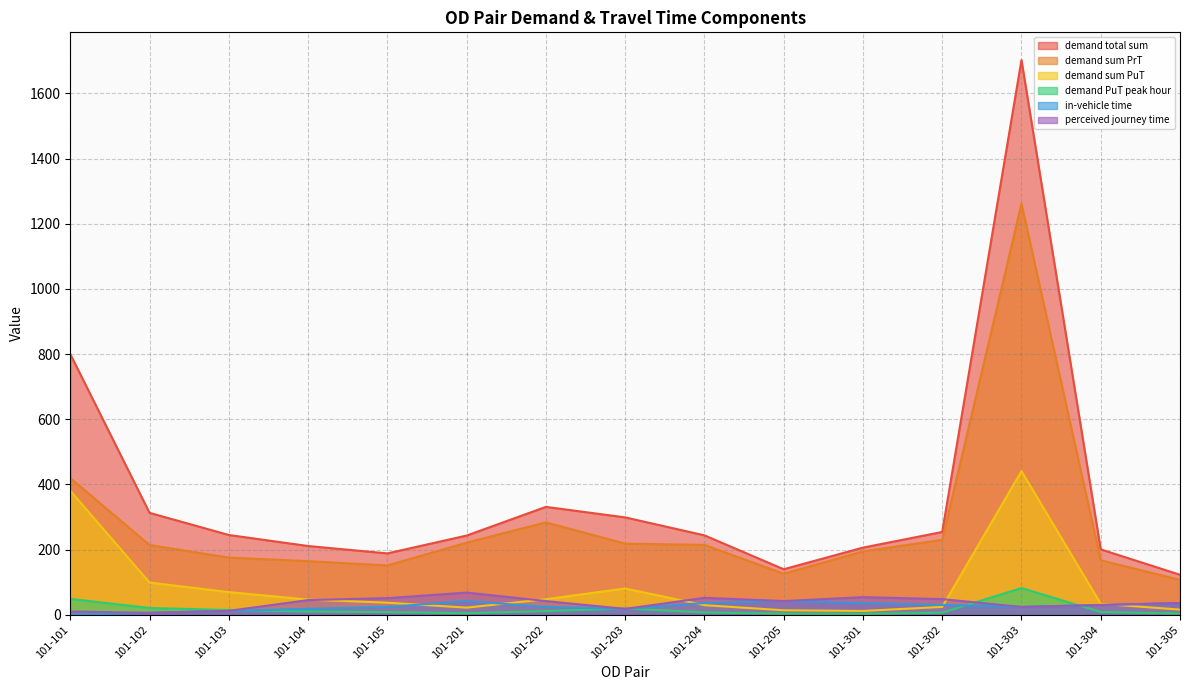

Does the chart have visible grid lines?

Yes